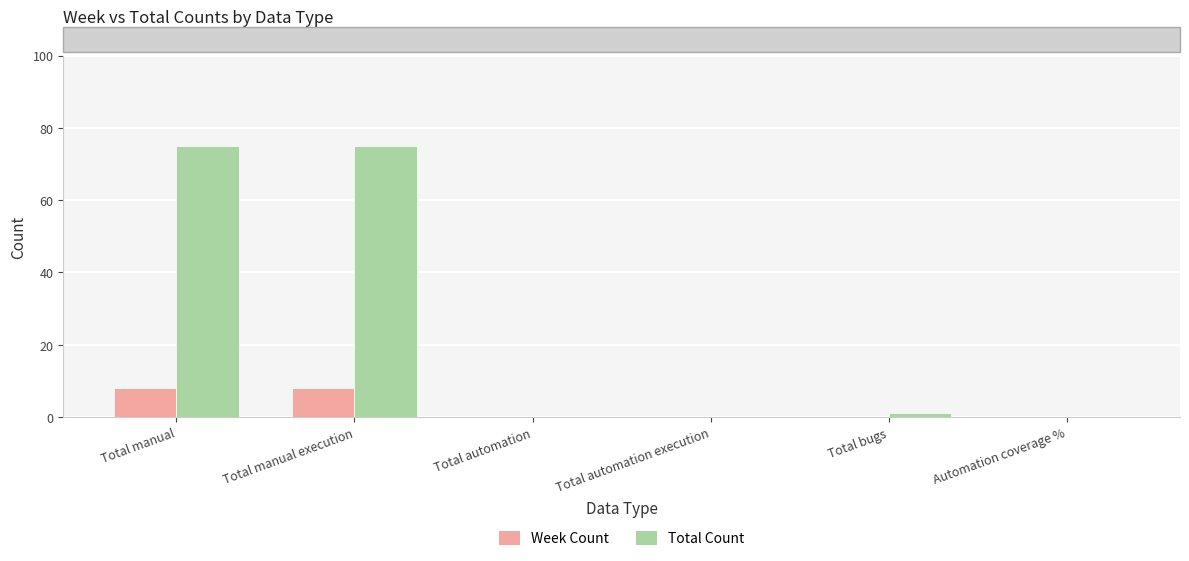

What is the approximate value of Week Count at Total manual execution?

8